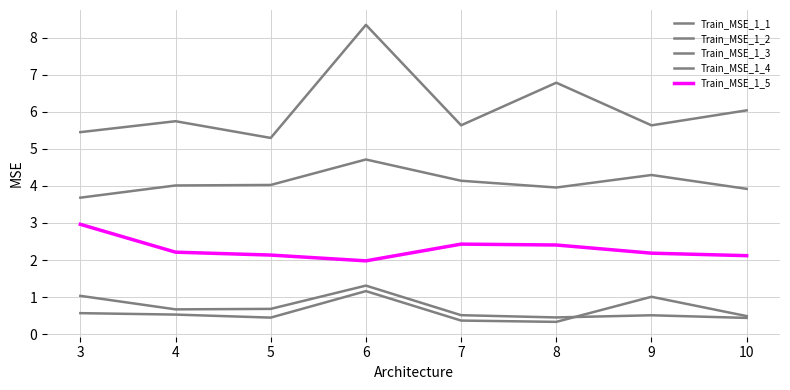

Is this an area chart (filled region under the line)?

No